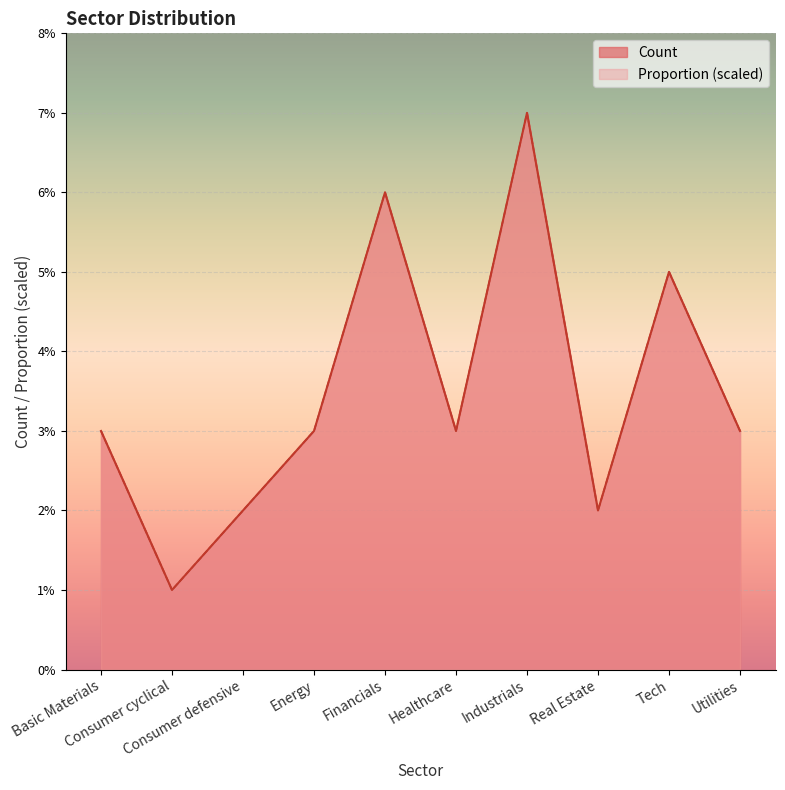

At which category is the sum across all series the highest?

Industrials